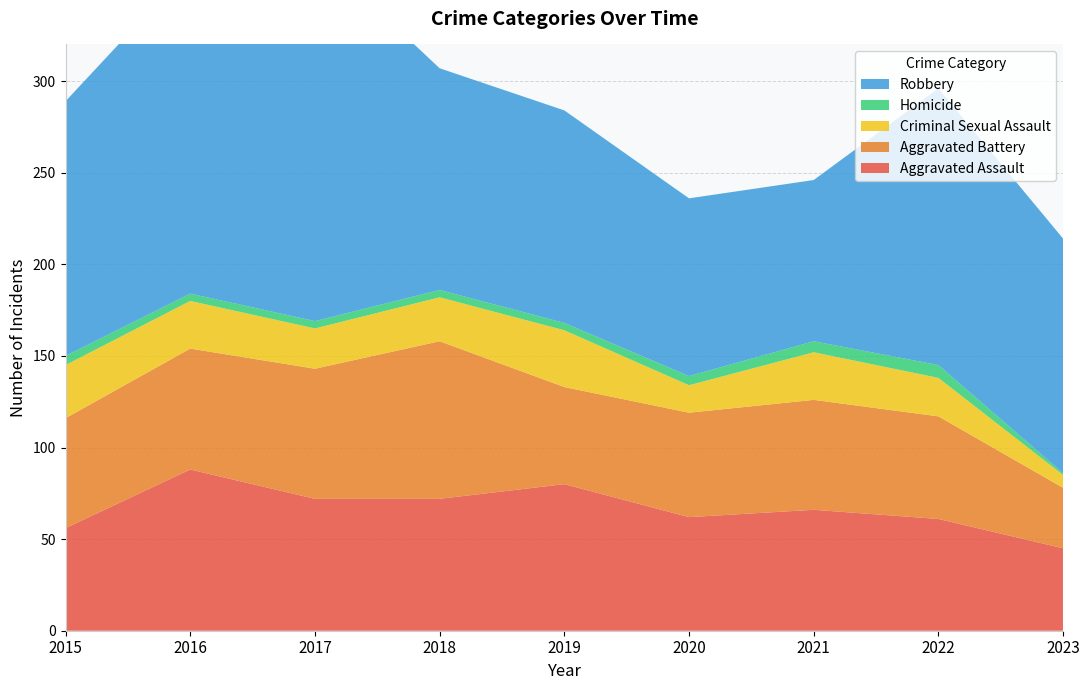

Reading left to right, transcribe all the data shown in this chart.

Aggravated Assault: 2015=56	2016=88	2017=72	2018=72	2019=80	2020=62	2021=66	2022=61	2023=45
Aggravated Battery: 2015=60	2016=66	2017=71	2018=86	2019=53	2020=57	2021=60	2022=56	2023=33
Criminal Sexual Assault: 2015=29	2016=26	2017=22	2018=24	2019=31	2020=15	2021=26	2022=21	2023=7
Homicide: 2015=5	2016=4	2017=4	2018=4	2019=4	2020=5	2021=6	2022=7	2023=1
Robbery: 2015=139	2016=178	2017=202	2018=121	2019=116	2020=97	2021=88	2022=151	2023=128